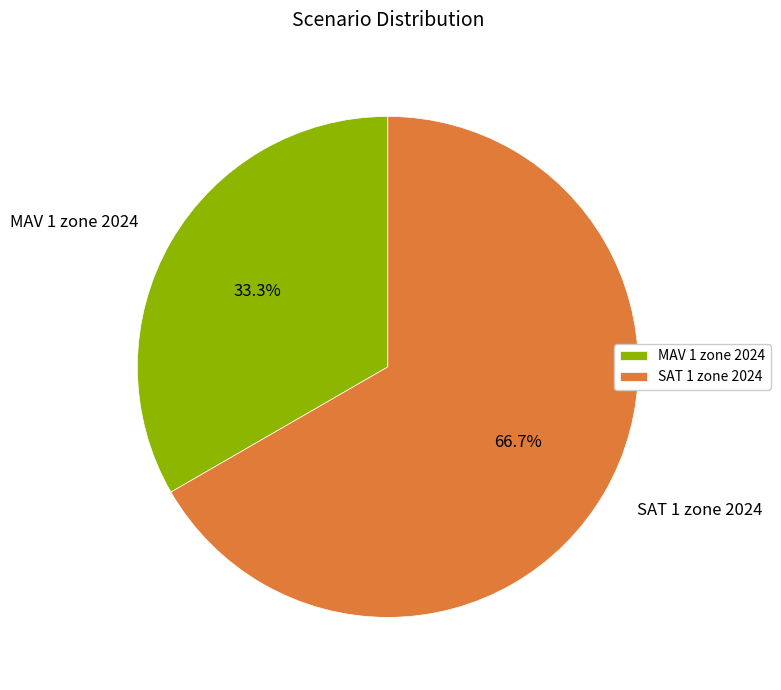

True or false: MAV 1 zone 2024 accounts for 33% of the total.

True